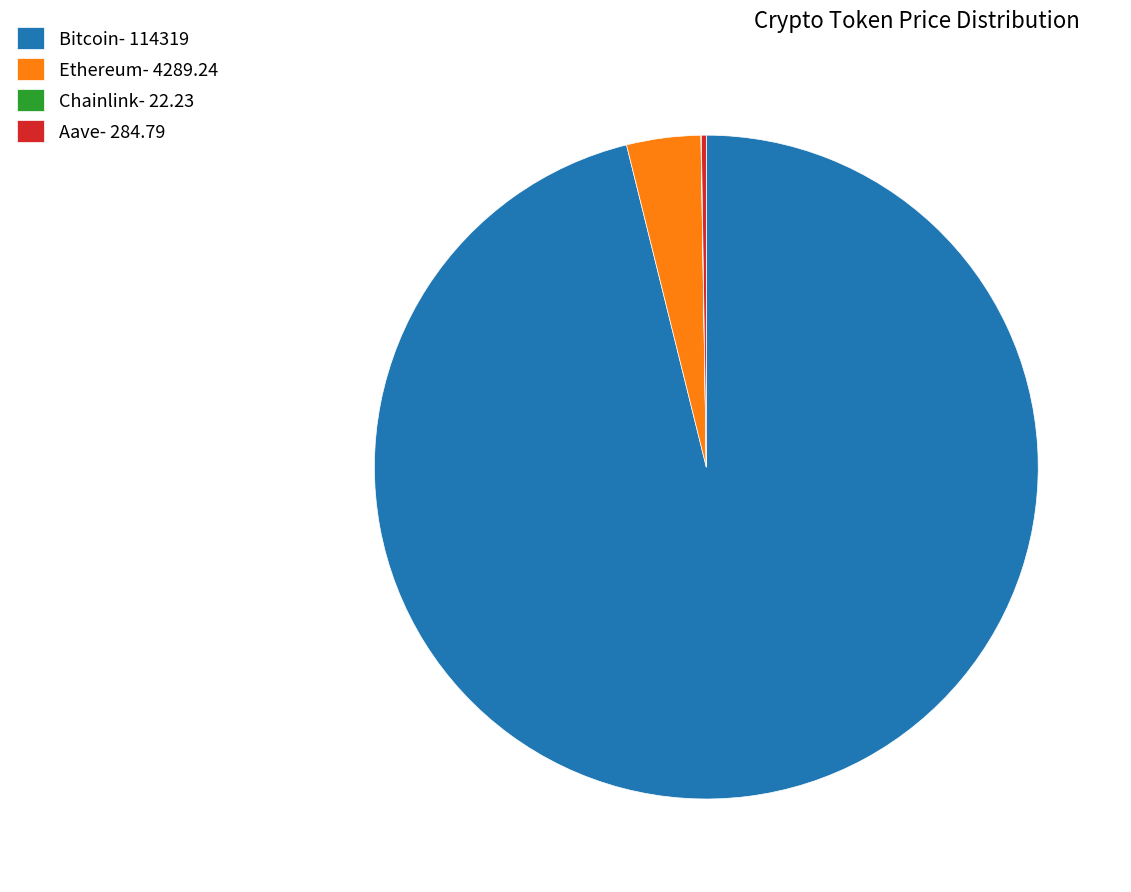

True or false: Bitcoin- 114319 accounts for 96% of the total.

True